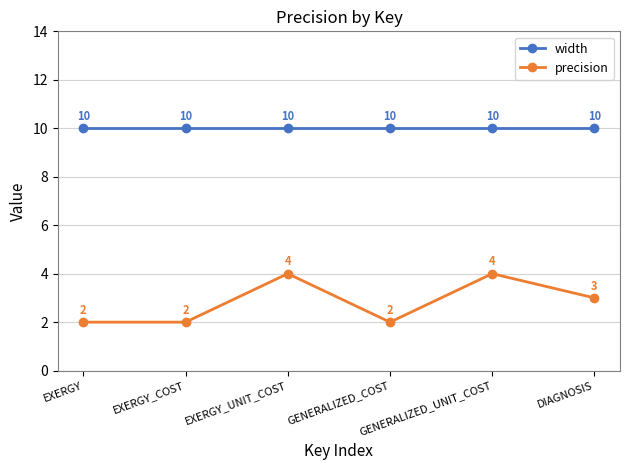

What is the minimum value for width?

10